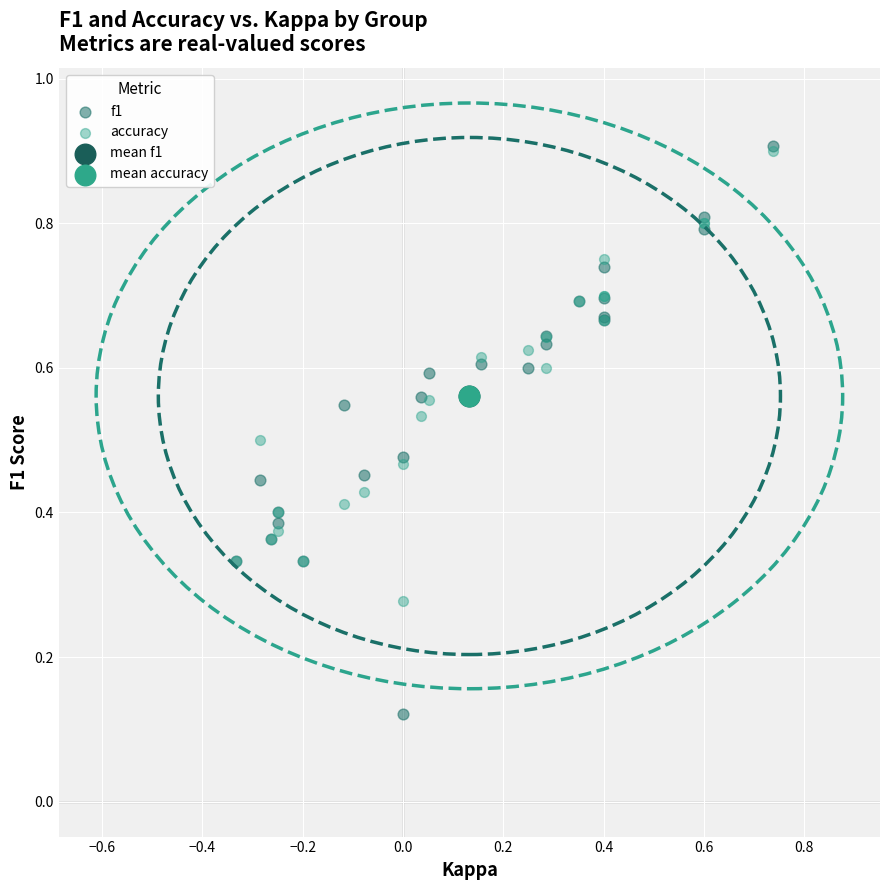

Which series contains the lowest Y value?

f1